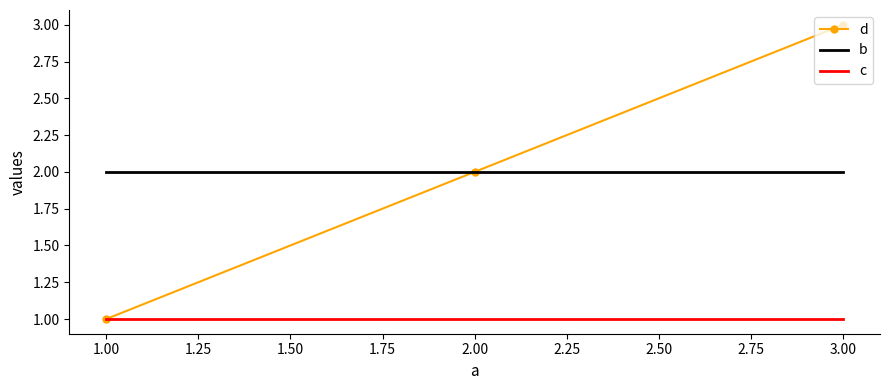

The b series shows 3 at 2.00. True or false?

False